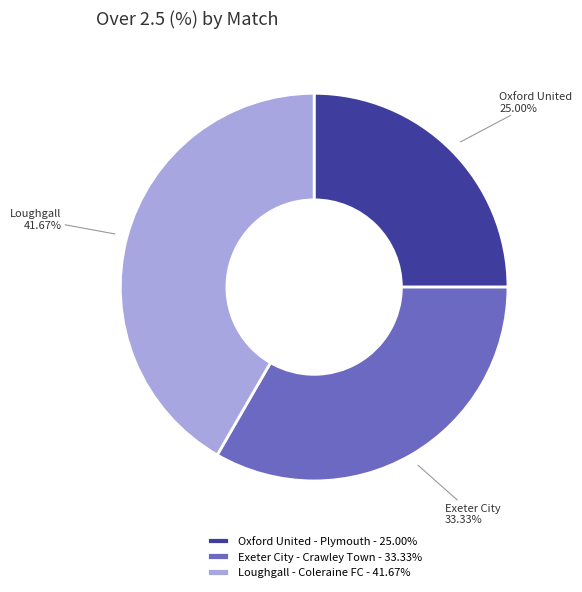

To the nearest percent, what is the difference between the largest and smallest slice percentages?

17%